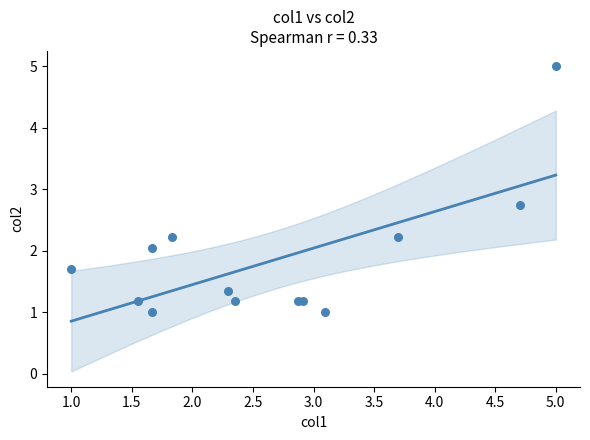

What Y value in the scatter plot is closest to 3?

2.7